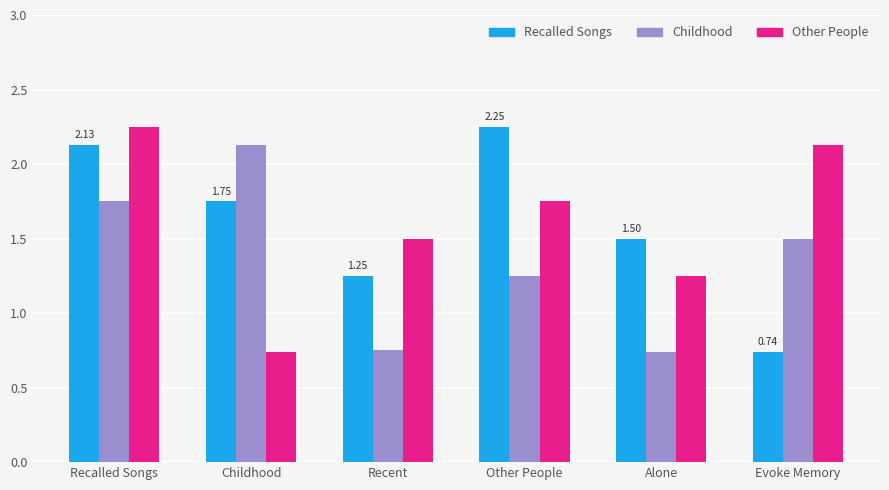

Which series changed the most between Childhood and Evoke Memory?

Other People